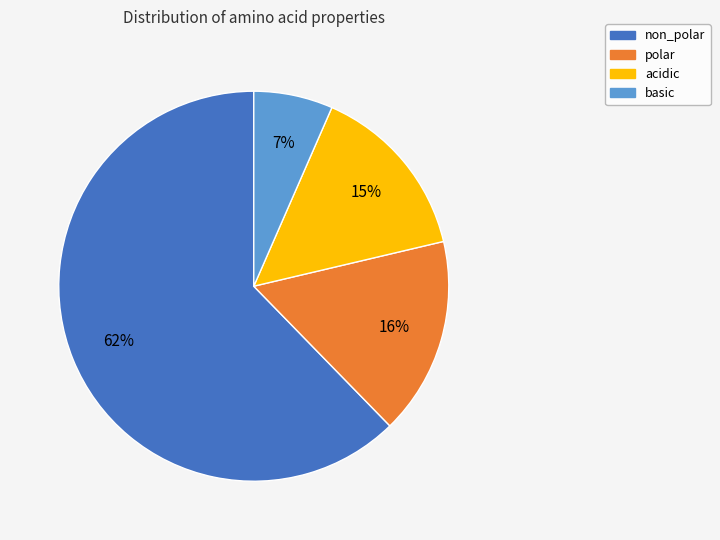

Which slice is the largest?

non_polar